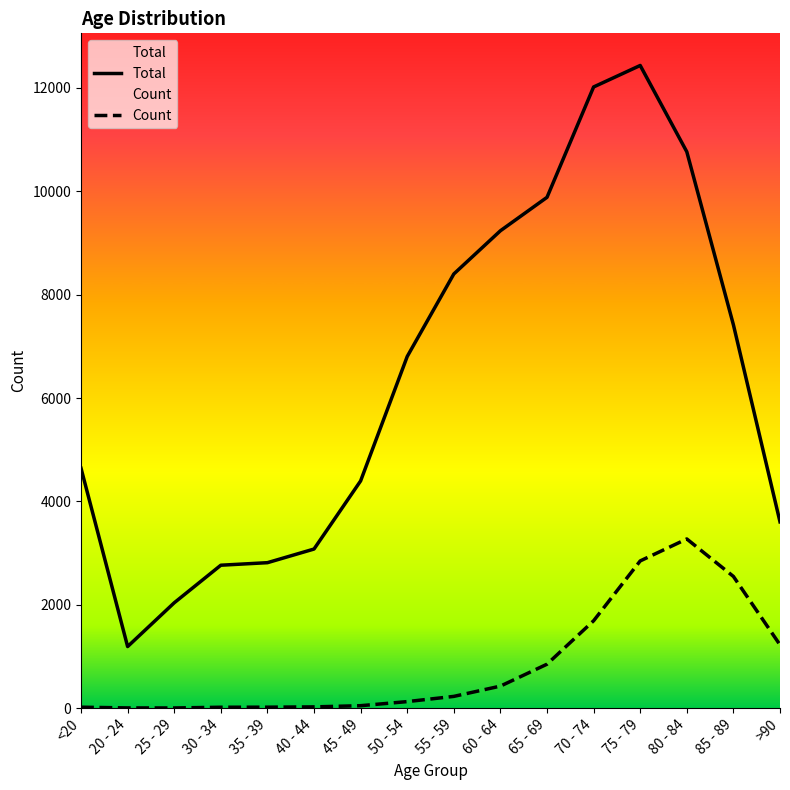

True or false: Count and Total intersect in this chart.

False